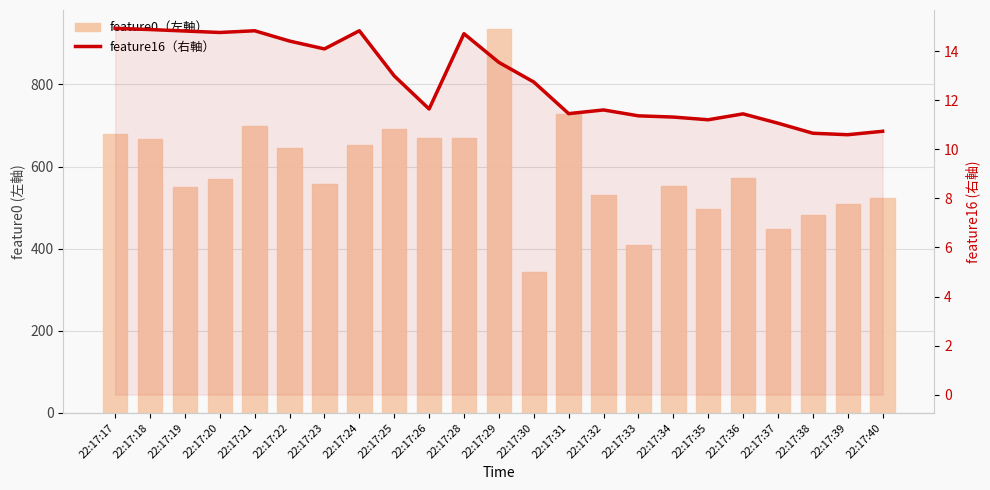

At which category is the sum across all series the highest?

22:17:29